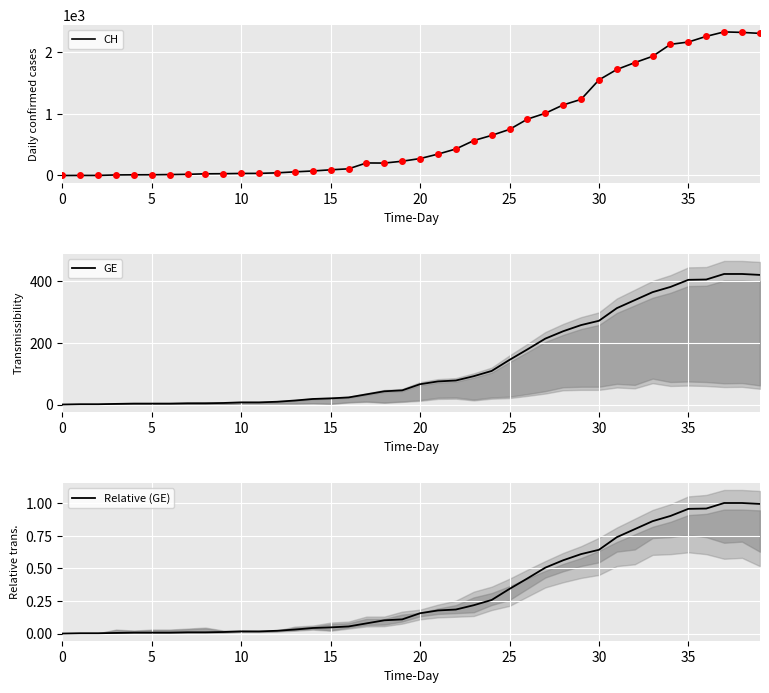

At which label does GE reach its peak?

37